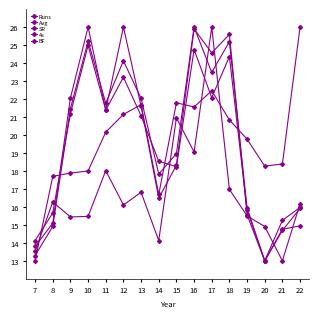

Reading right to left, list all the values displayed in this chart.

Runs: 22=15.9	21=14.7	20=13.0	19=15.9	18=25.2	17=23.5	16=26.0	15=19.0	14=17.8	13=22.0	12=24.1	11=21.8	10=25.2	9=21.5	8=14.9	7=13.3
Avg: 22=16.2	21=13.0	20=14.9	19=15.5	18=17.0	17=26.0	16=19.1	15=21.0	14=14.1	13=16.8	12=16.1	11=18.0	10=15.5	9=15.4	8=16.3	7=13.5
SR: 22=26.0	21=18.4	20=18.3	19=19.8	18=20.8	17=22.5	16=21.6	15=21.8	14=16.7	13=21.7	12=21.1	11=20.2	10=18.0	9=17.9	8=17.7	7=13.0
4s: 22=16.0	21=15.3	20=13.0	19=15.6	18=25.6	17=24.6	16=25.9	15=18.3	14=16.5	13=21.6	12=26.0	11=21.4	10=25.0	9=21.2	8=15.7	7=14.1
BF: 22=14.9	21=14.8	20=13.0	19=15.8	18=24.4	17=22.1	16=24.7	15=18.2	14=18.5	13=21.1	12=23.2	11=21.4	10=26.0	9=22.1	8=15.1	7=13.8